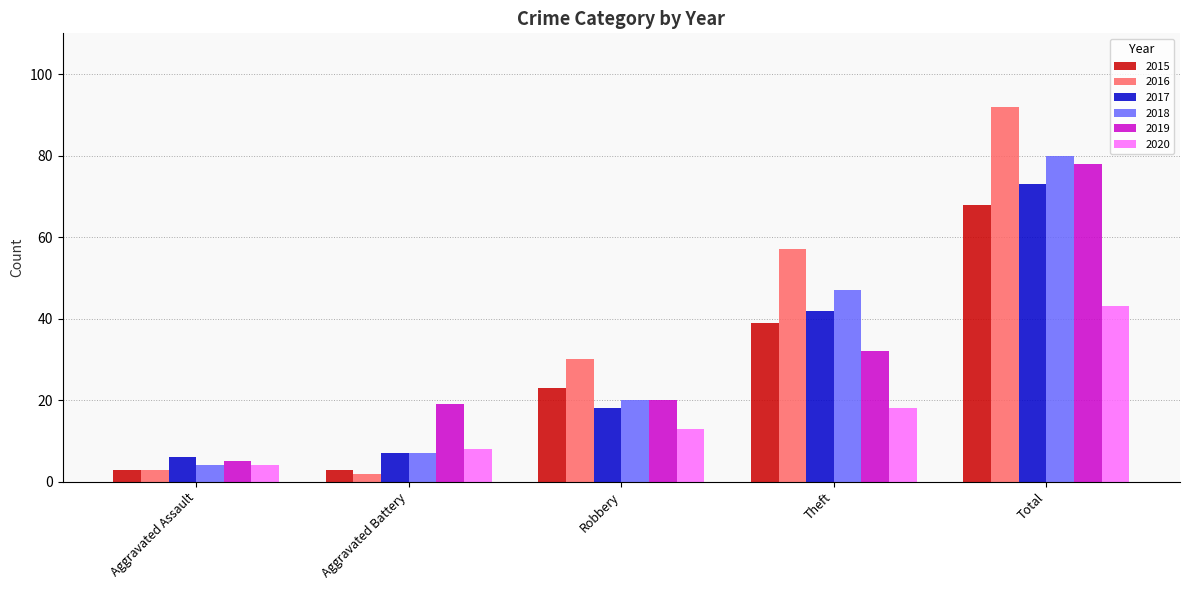

The value of 2017 at Total is 102. True or false?

False